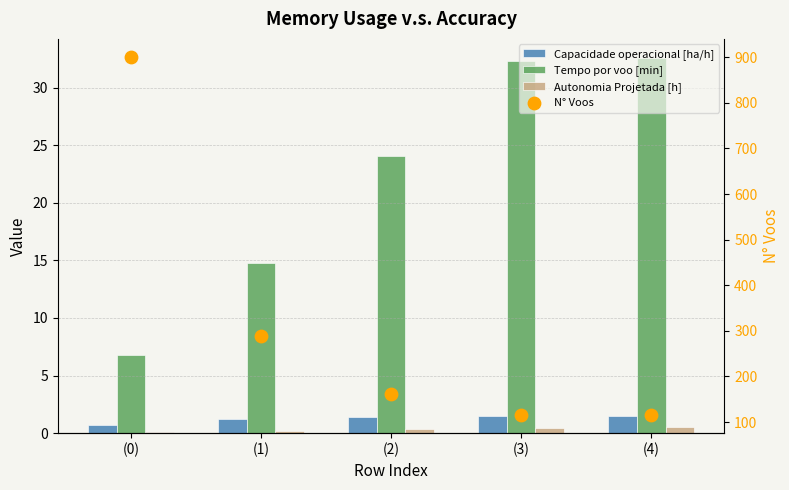

At how many categories does at least one series exceed 136?

3